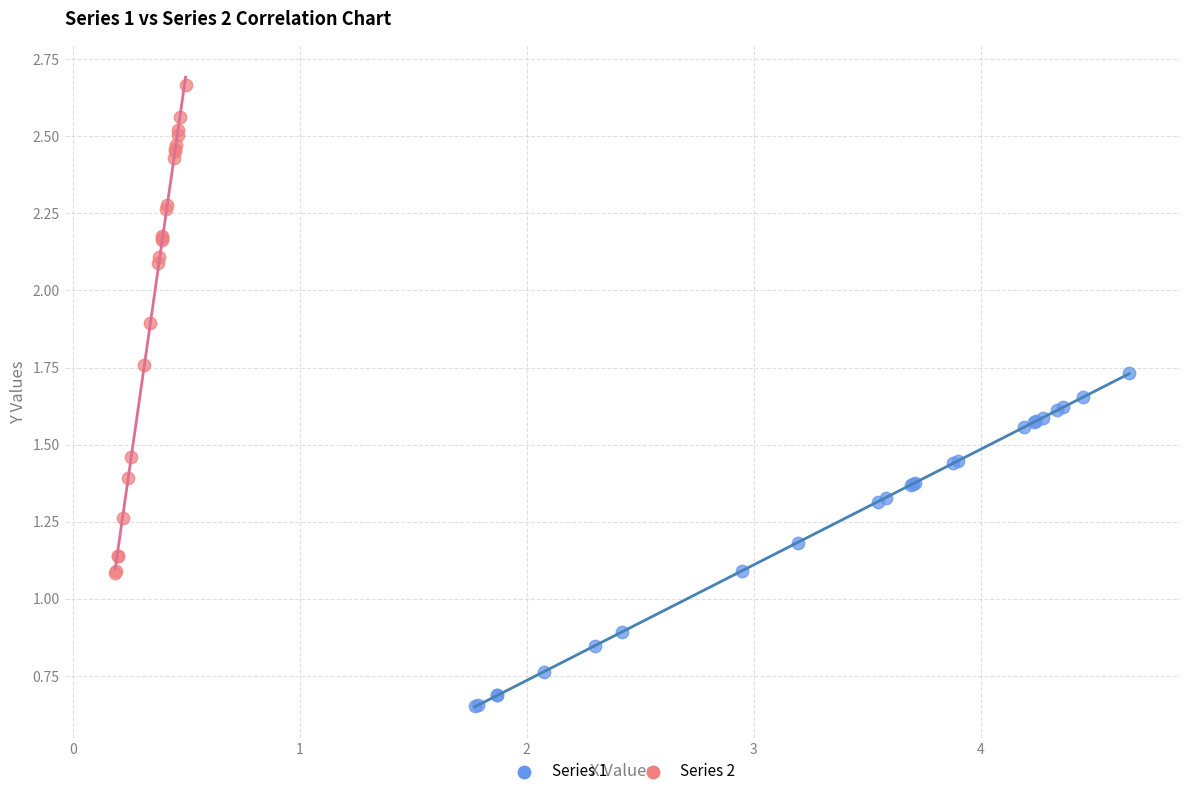

Which series reaches the minimum Y coordinate?

Series 1